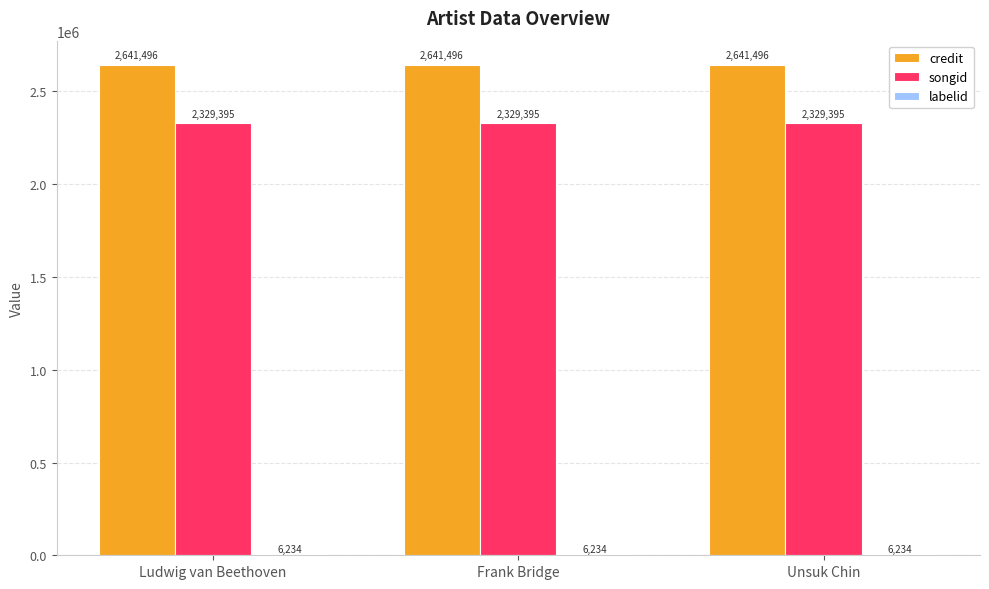

Is it true that credit equals 1627076 at Ludwig van Beethoven?

False